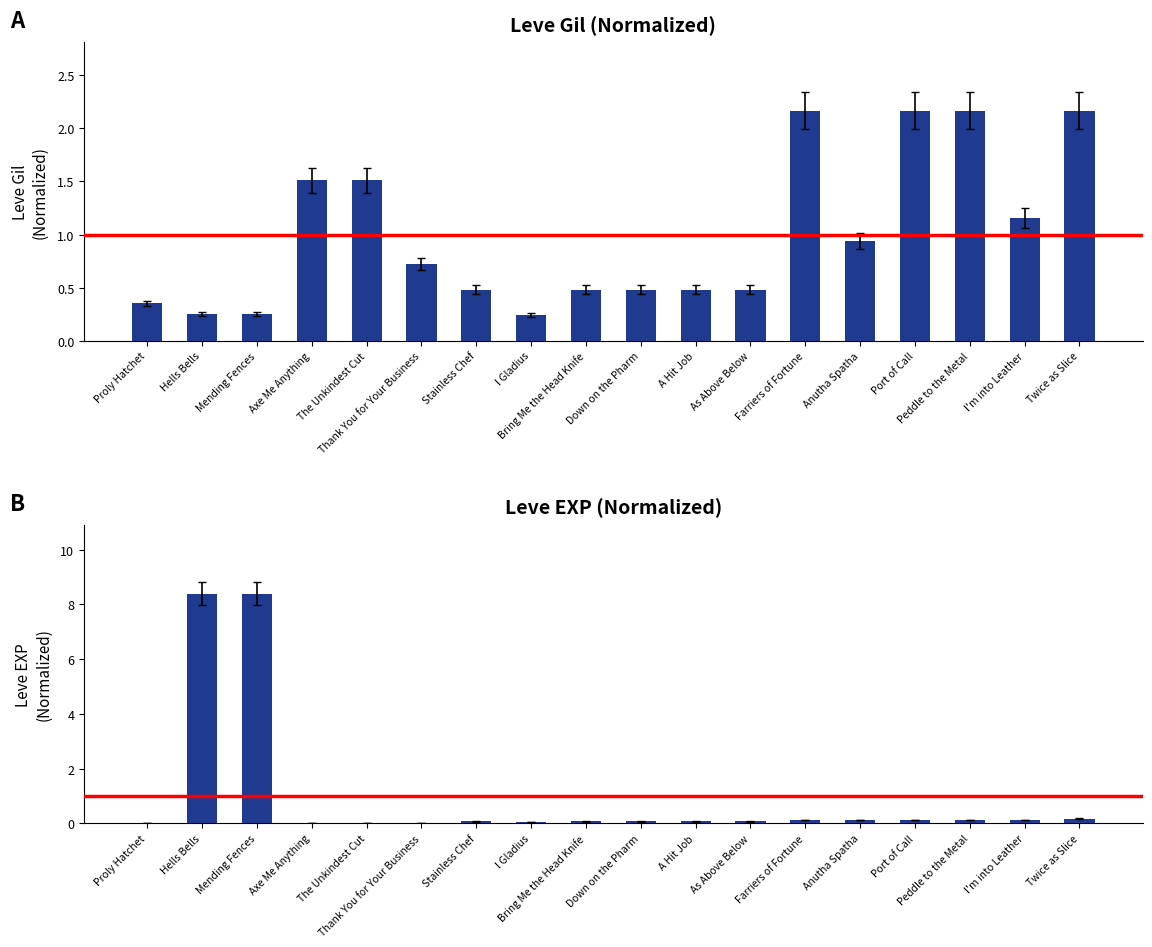

What is the difference between the maximum and minimum values in the Leve EXP series?

8.4